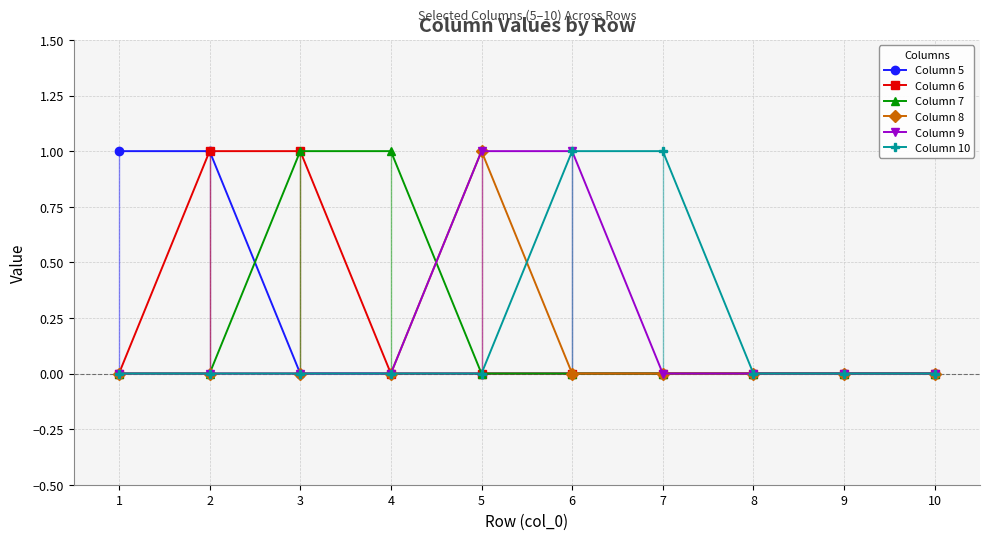

What is the difference between the maximum and minimum values in the Column 8 series?

1